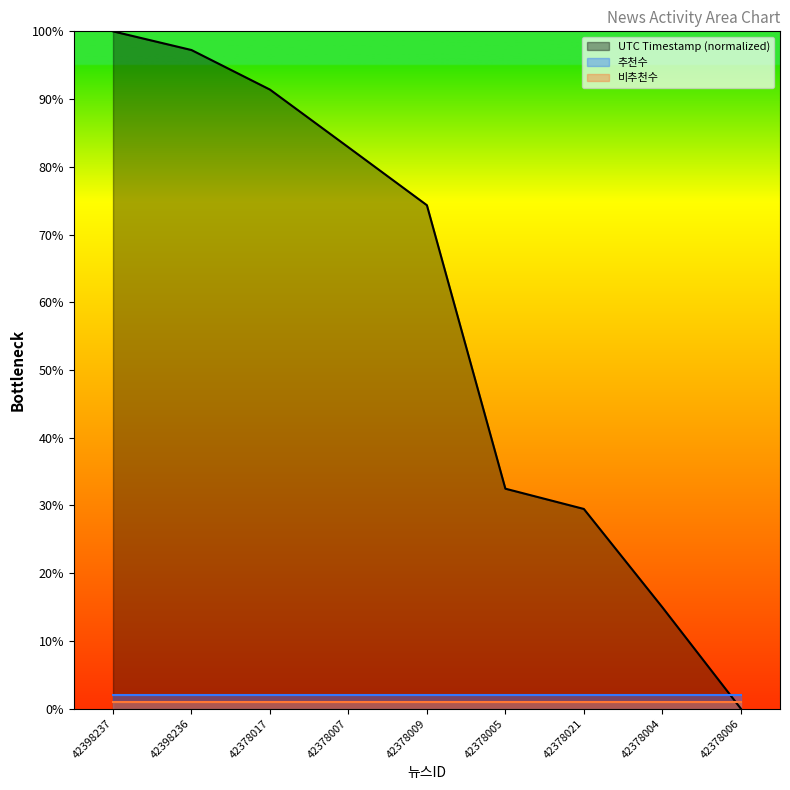

At which category is the sum across all series the highest?

42398237